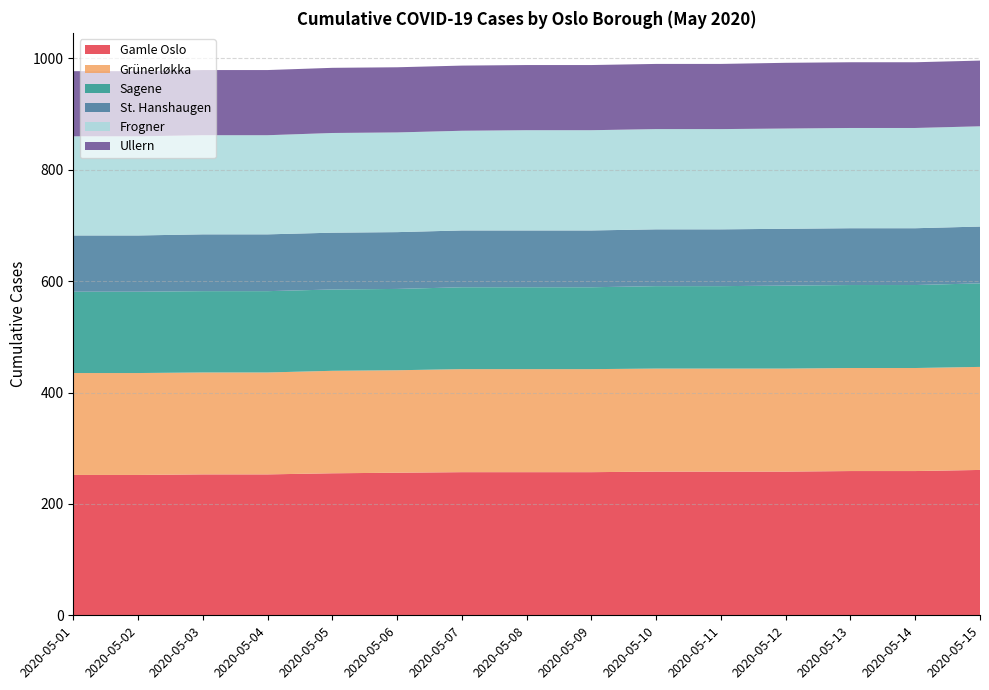

Reading left to right, extract all data points from this chart.

Gamle Oslo: 2020-05-01=252	2020-05-02=252	2020-05-03=253	2020-05-04=253	2020-05-05=255	2020-05-06=256	2020-05-07=257	2020-05-08=257	2020-05-09=257	2020-05-10=258	2020-05-11=258	2020-05-12=258	2020-05-13=259	2020-05-14=259	2020-05-15=261
Grünerløkka: 2020-05-01=183	2020-05-02=183	2020-05-03=183	2020-05-04=183	2020-05-05=184	2020-05-06=184	2020-05-07=185	2020-05-08=185	2020-05-09=185	2020-05-10=185	2020-05-11=185	2020-05-12=185	2020-05-13=185	2020-05-14=185	2020-05-15=185
Sagene: 2020-05-01=146	2020-05-02=146	2020-05-03=146	2020-05-04=146	2020-05-05=146	2020-05-06=146	2020-05-07=147	2020-05-08=147	2020-05-09=147	2020-05-10=148	2020-05-11=148	2020-05-12=149	2020-05-13=149	2020-05-14=149	2020-05-15=150
St. Hanshaugen: 2020-05-01=101	2020-05-02=101	2020-05-03=102	2020-05-04=102	2020-05-05=102	2020-05-06=102	2020-05-07=102	2020-05-08=102	2020-05-09=102	2020-05-10=102	2020-05-11=102	2020-05-12=102	2020-05-13=102	2020-05-14=102	2020-05-15=102
Frogner: 2020-05-01=178	2020-05-02=178	2020-05-03=178	2020-05-04=178	2020-05-05=179	2020-05-06=179	2020-05-07=179	2020-05-08=180	2020-05-09=180	2020-05-10=180	2020-05-11=180	2020-05-12=180	2020-05-13=180	2020-05-14=180	2020-05-15=180
Ullern: 2020-05-01=117	2020-05-02=117	2020-05-03=117	2020-05-04=117	2020-05-05=117	2020-05-06=117	2020-05-07=117	2020-05-08=117	2020-05-09=117	2020-05-10=117	2020-05-11=117	2020-05-12=118	2020-05-13=118	2020-05-14=118	2020-05-15=118